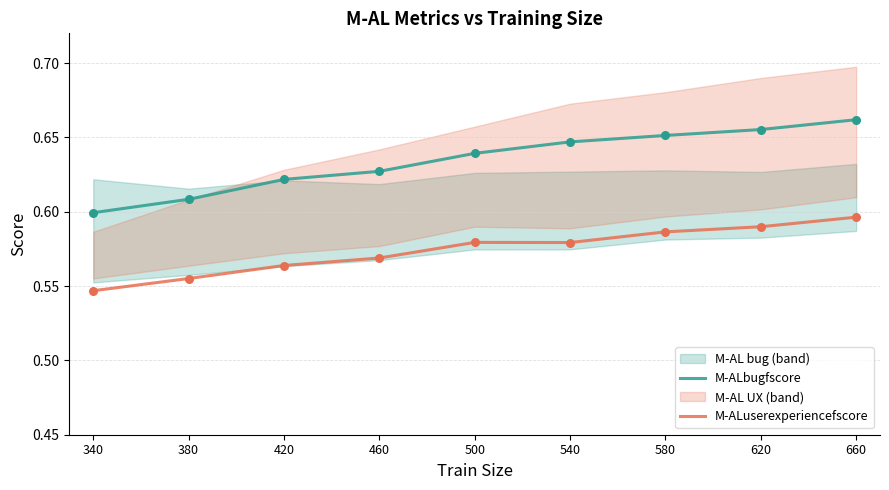

Is the value of M-ALuserexperiencefscore at 420 greater than the value of M-ALbugfscore at 380?

No